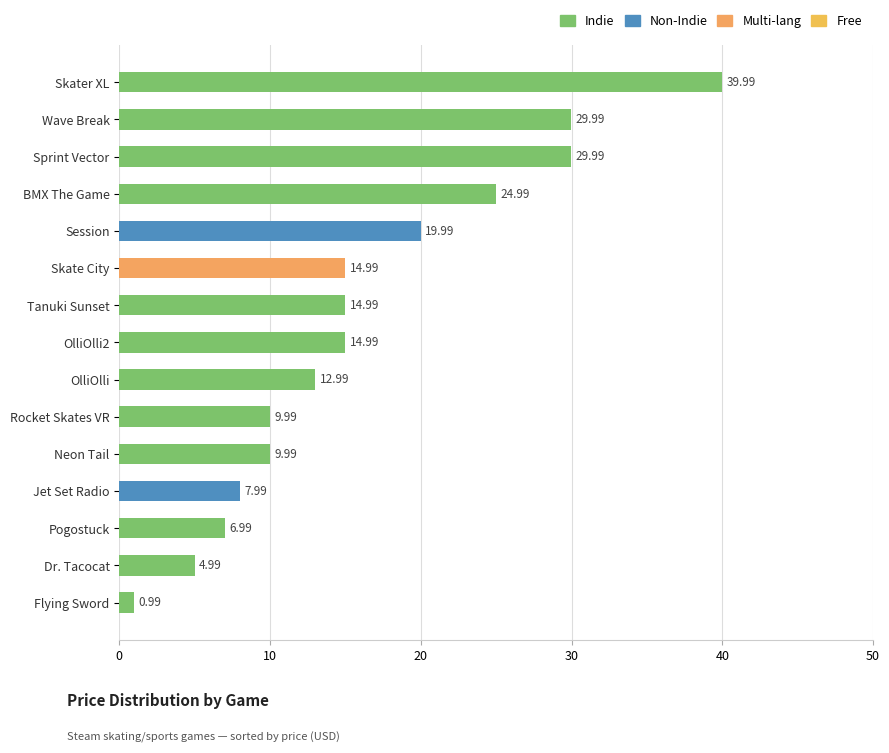

Which label corresponds to the largest value in the chart?

Skater XL